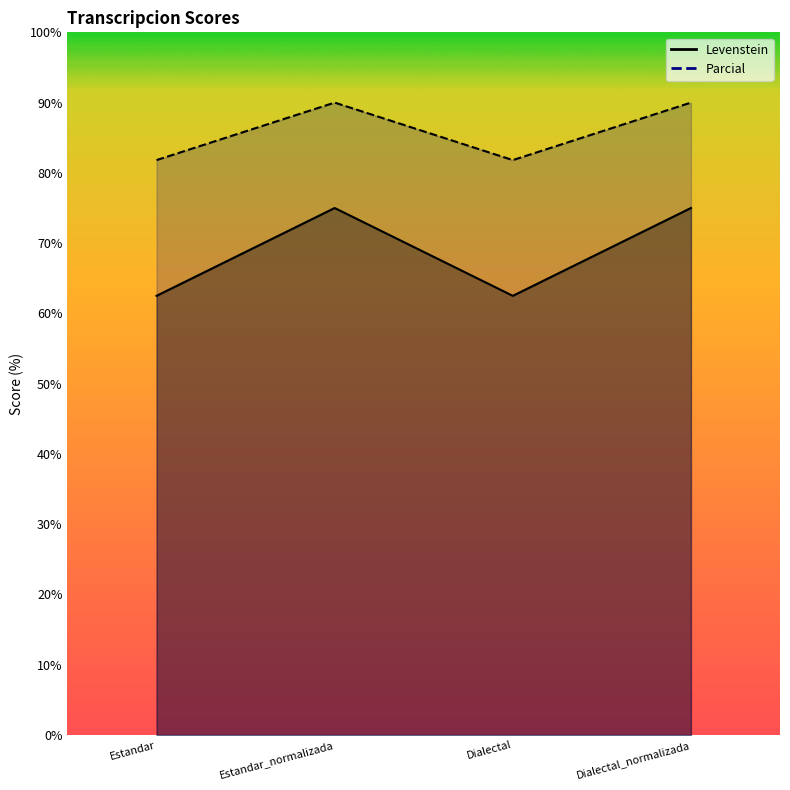

Rank the series by their maximum value, from lowest to highest.

Levenstein, Parcial